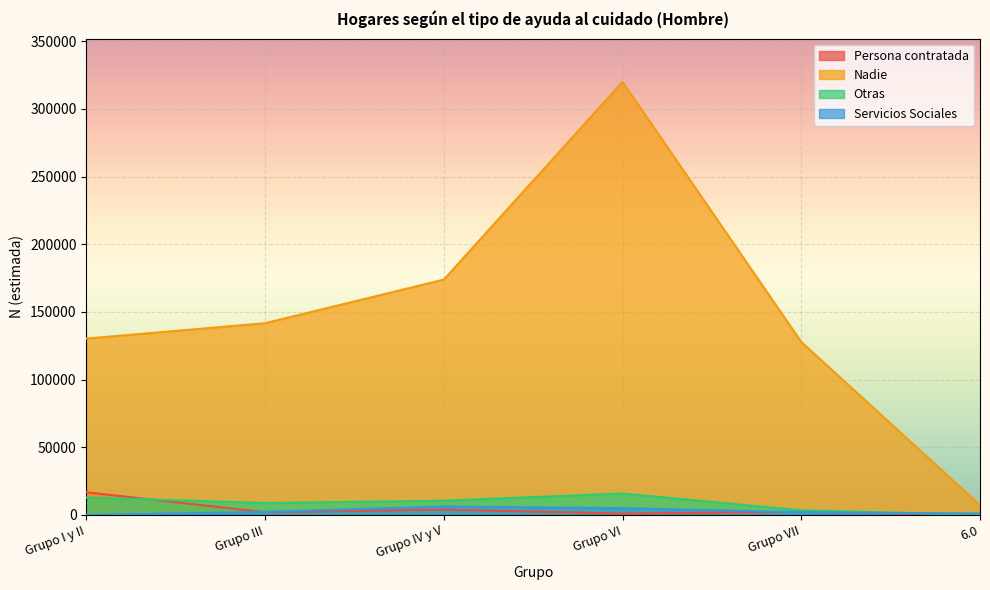

Does the chart display data point markers on the line(s)?

No